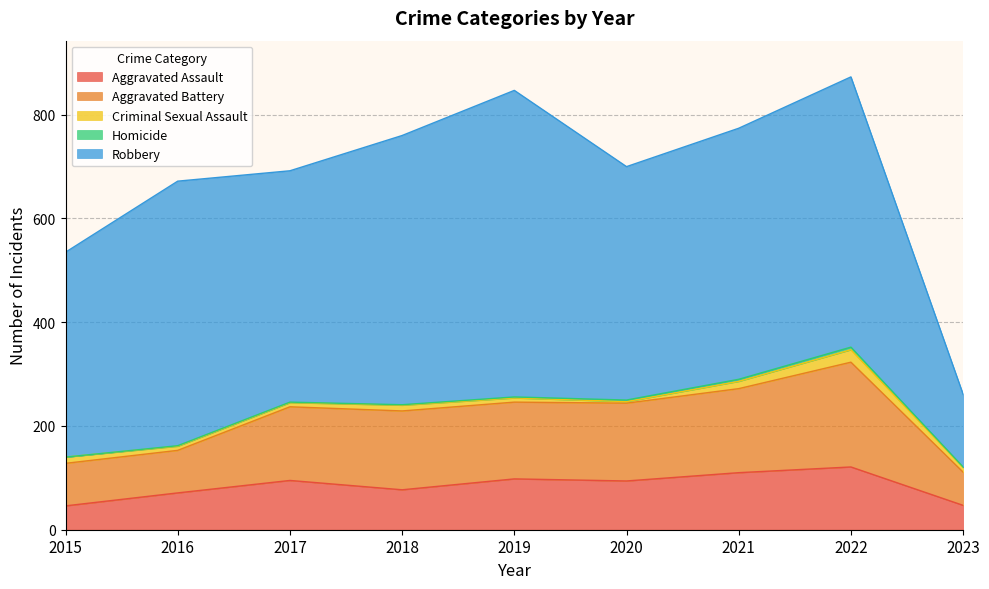

Which series changed the most between 2021 and 2022?

Aggravated Battery